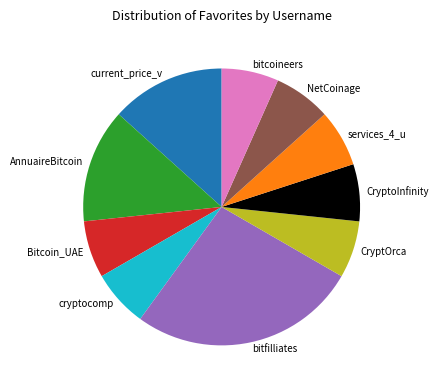

The services_4_u slice represents 7% of the pie. True or false?

True